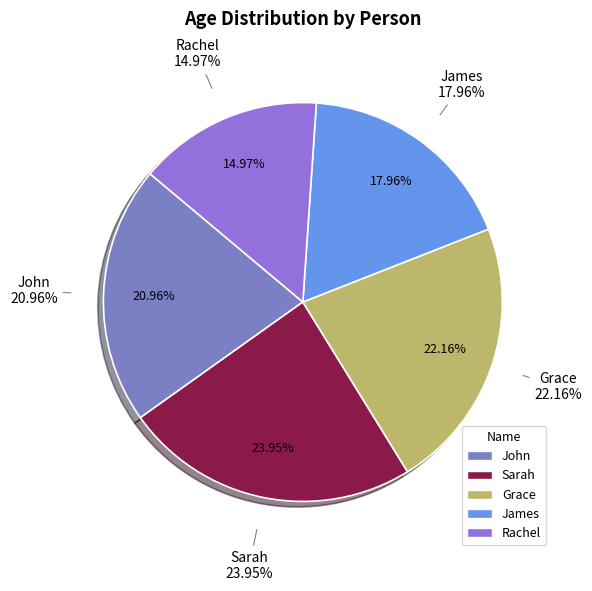

How many slices are in this pie chart?

5